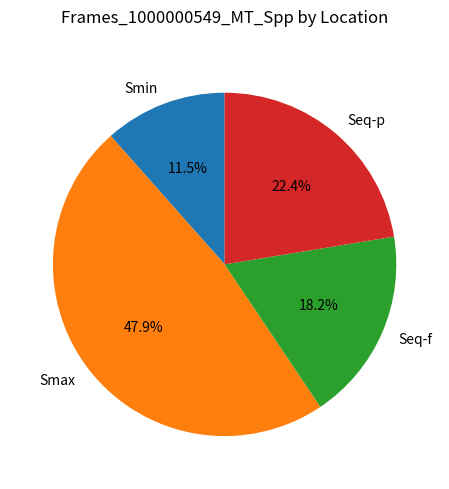

Which slice is the largest?

Smax